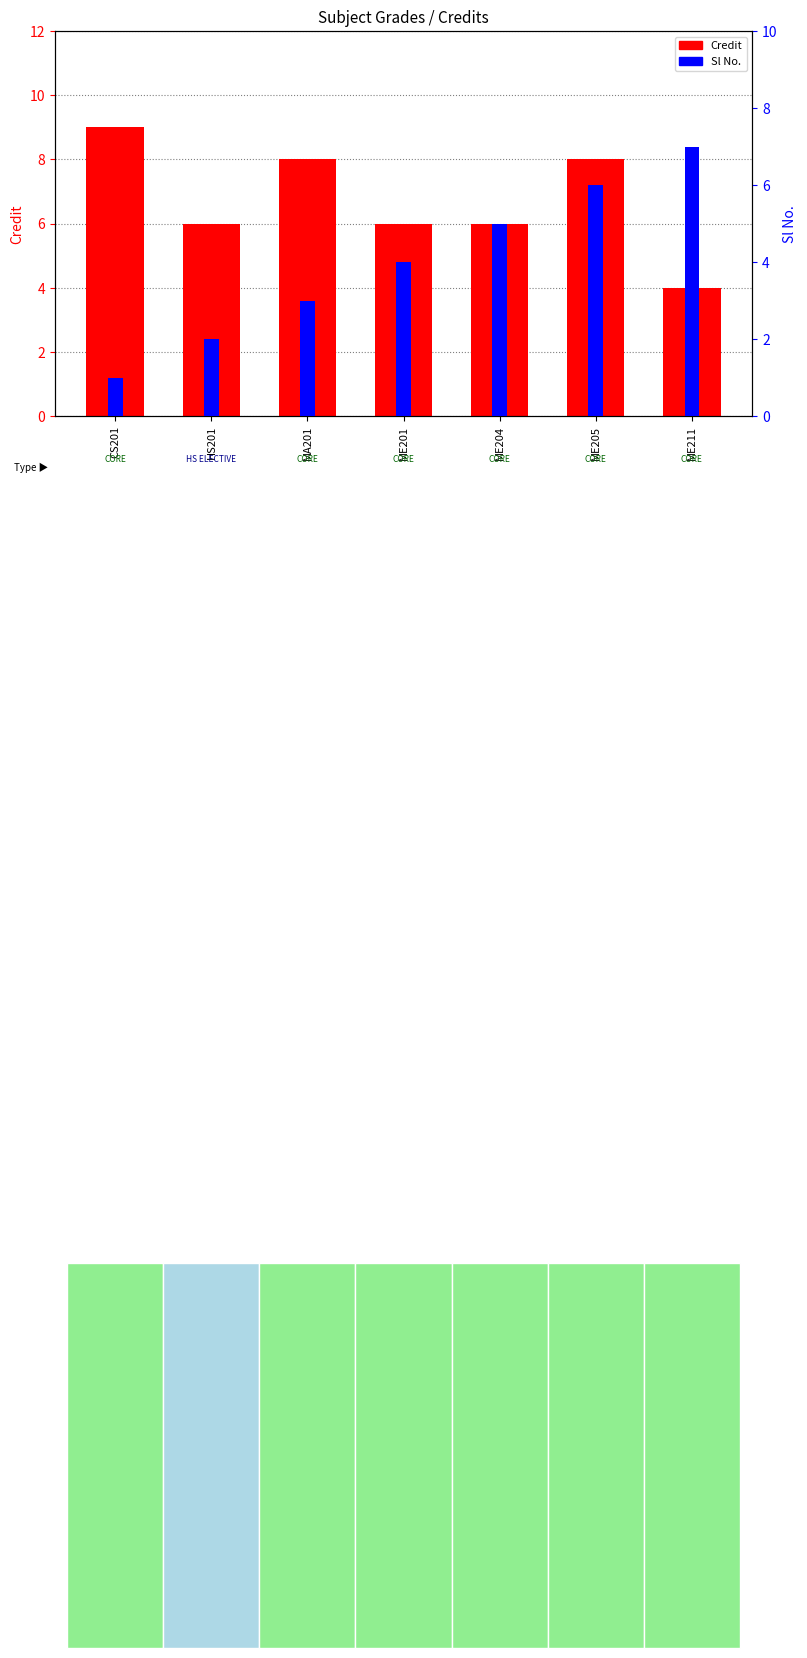

The value of Credit at MA201 is 8. True or false?

True